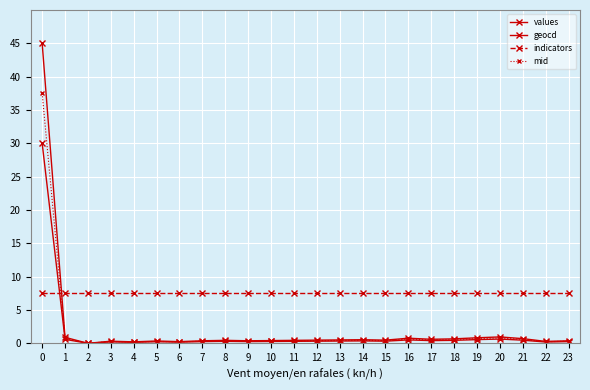

How many interior local peaks does the geocd series have?

6